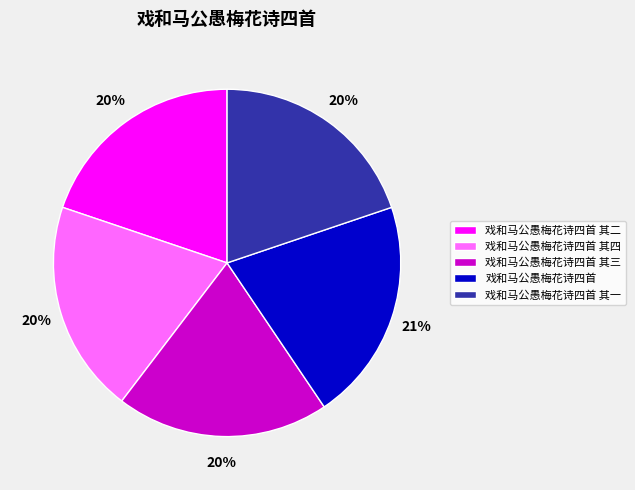

Is there any slice that represents more than half of the pie?

No